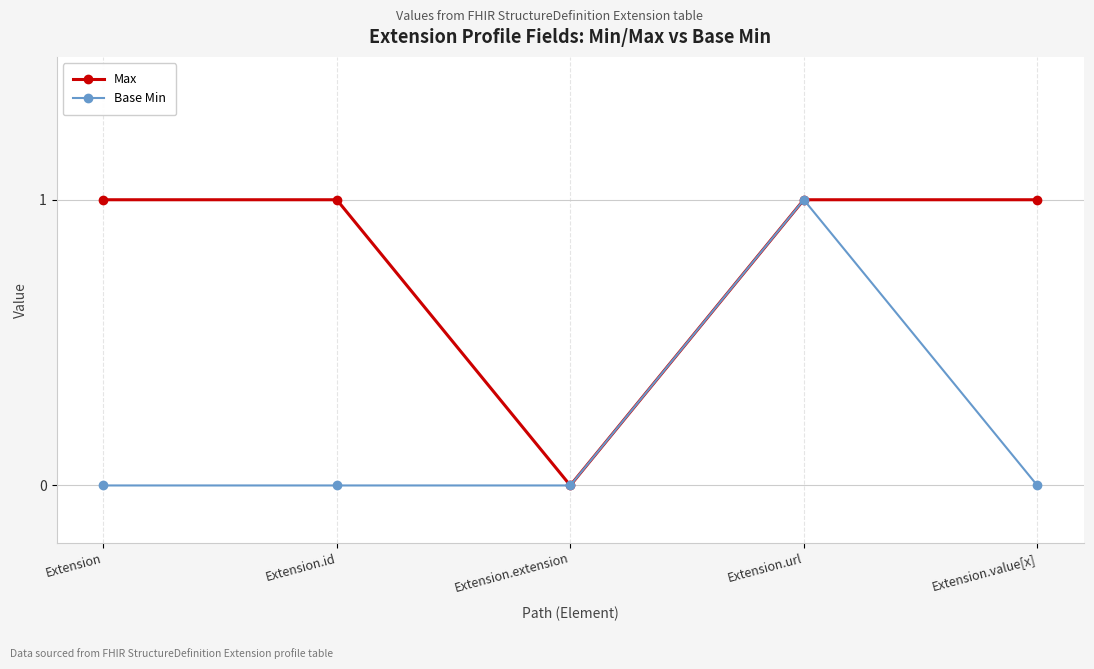

Which series has the largest total across all categories?

Max